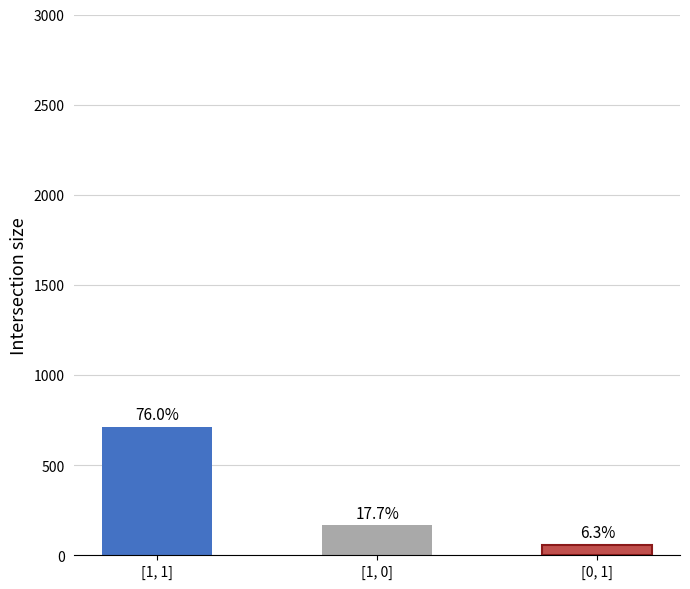

Are the bars horizontal?

No